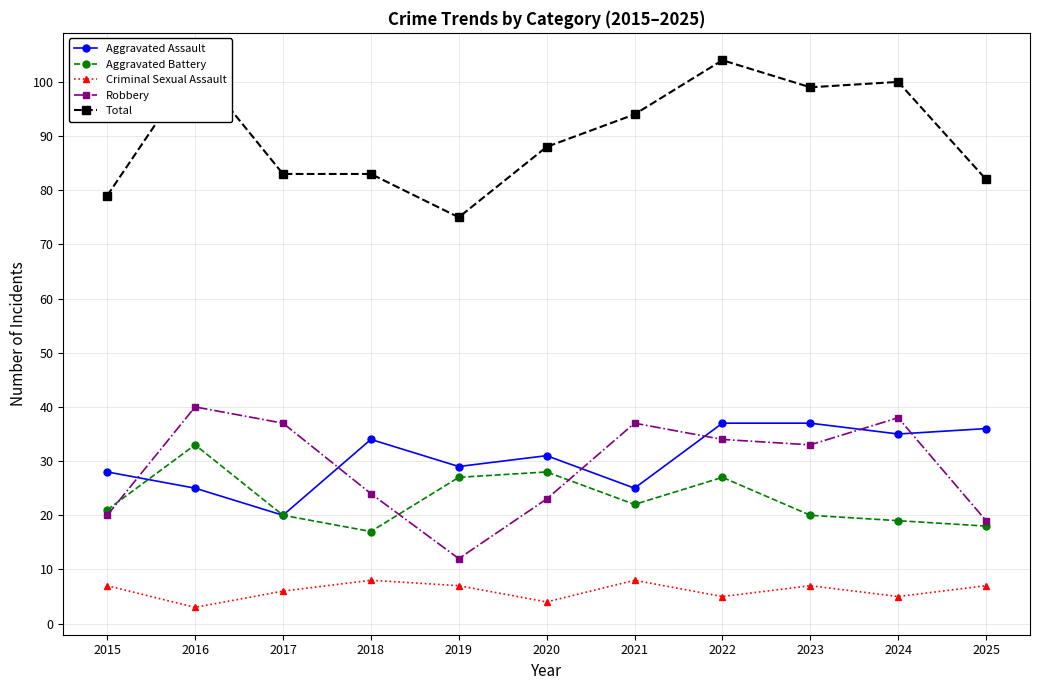

What is the value of the Aggravated Assault point at the 1st from the left?

28